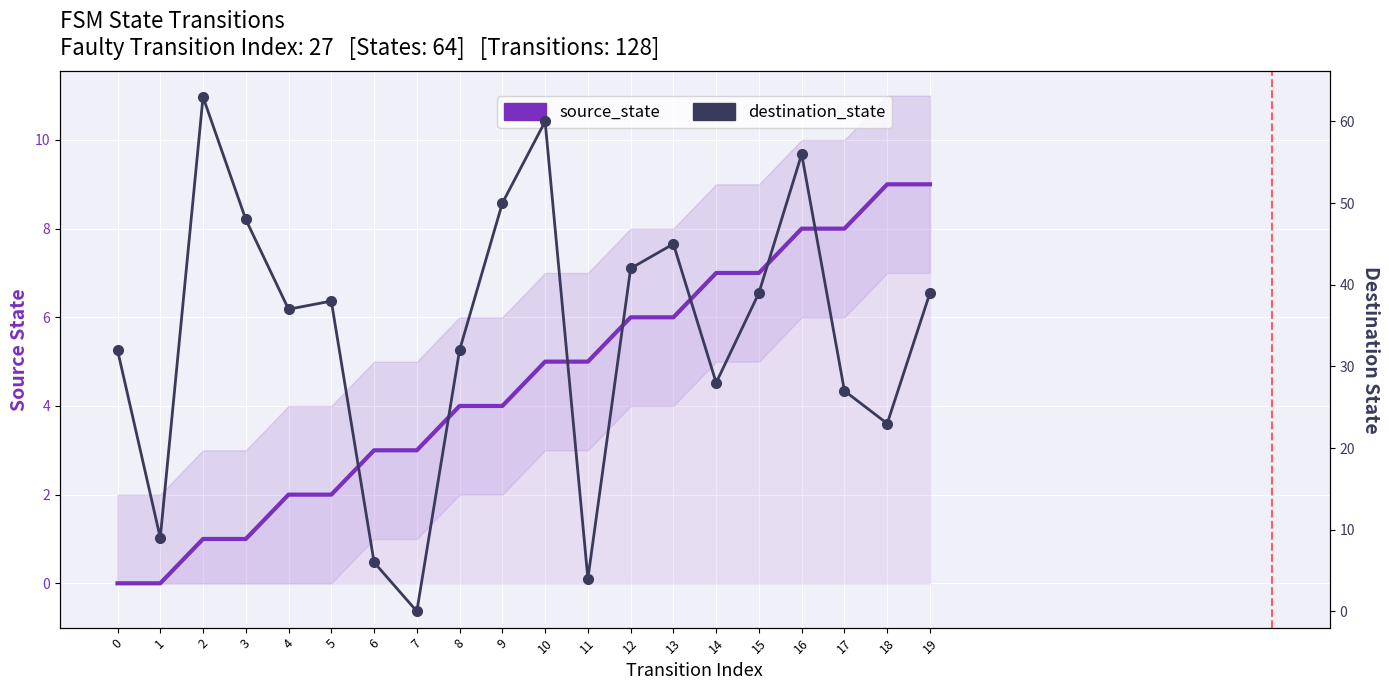

How many values in the destination_state series are below 38?

10